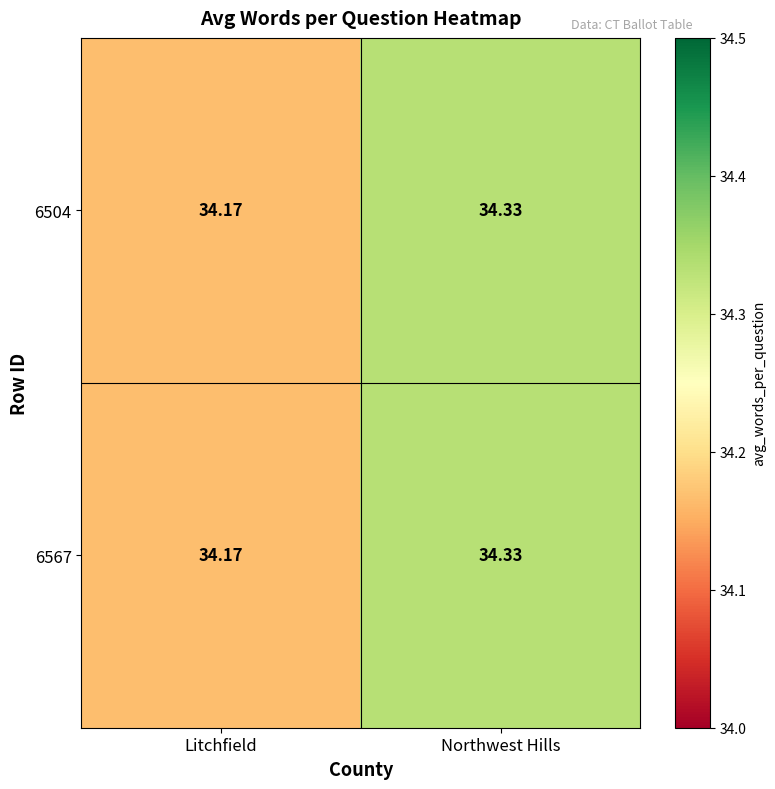

Is the value of 6504 at Litchfield greater than the value of 6567 at Northwest Hills?

No